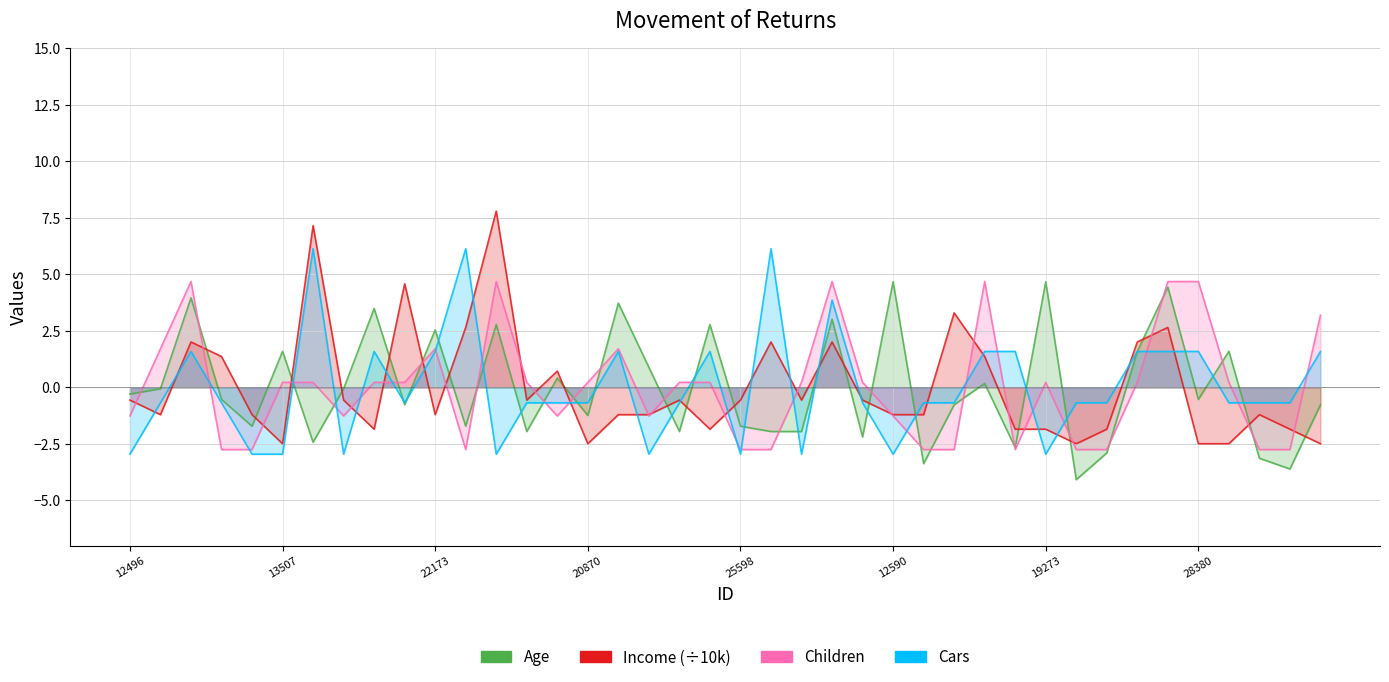

At 22400, list the series in order from largest to smallest.

Cars, Income_scaled, Children, Age